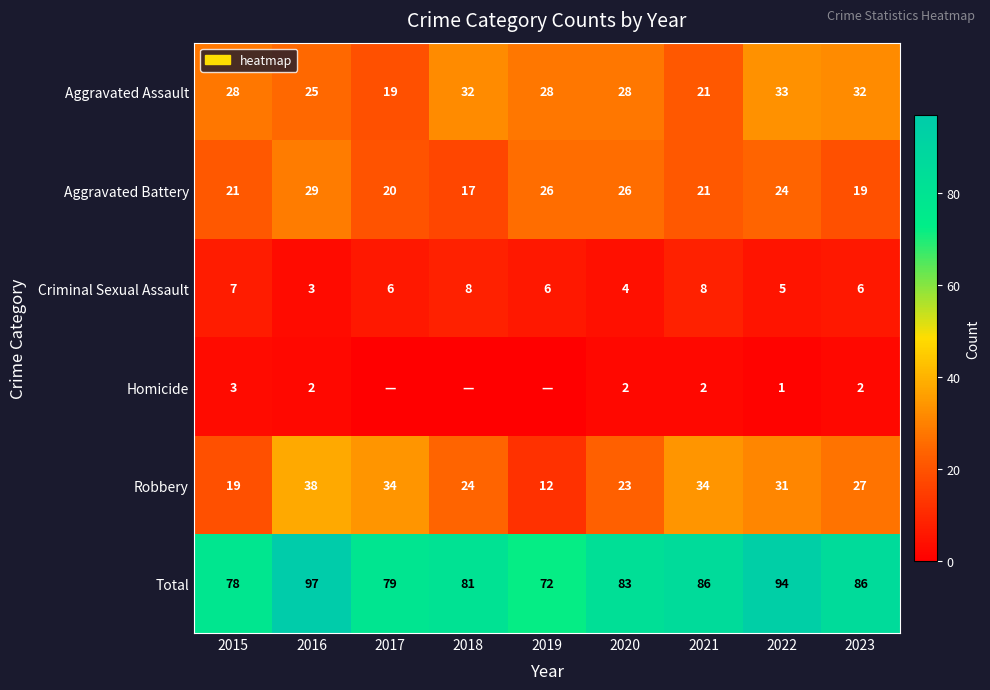

What is the difference between the Criminal Sexual Assault values at 2016 and 2022?

2